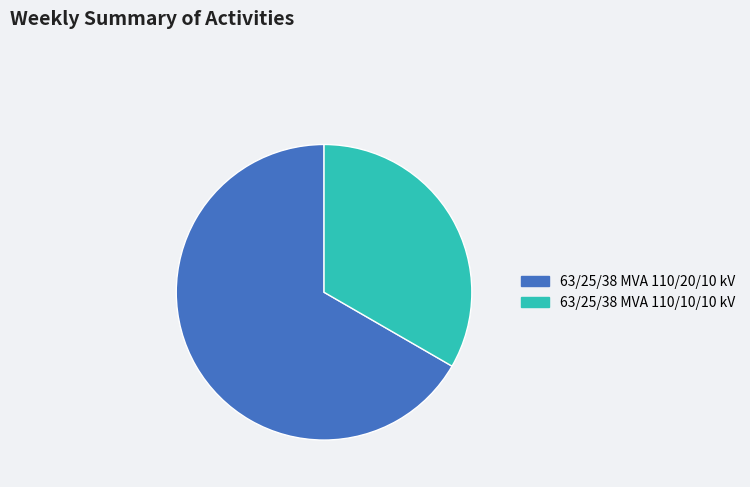

Is there a majority slice in this chart?

Yes